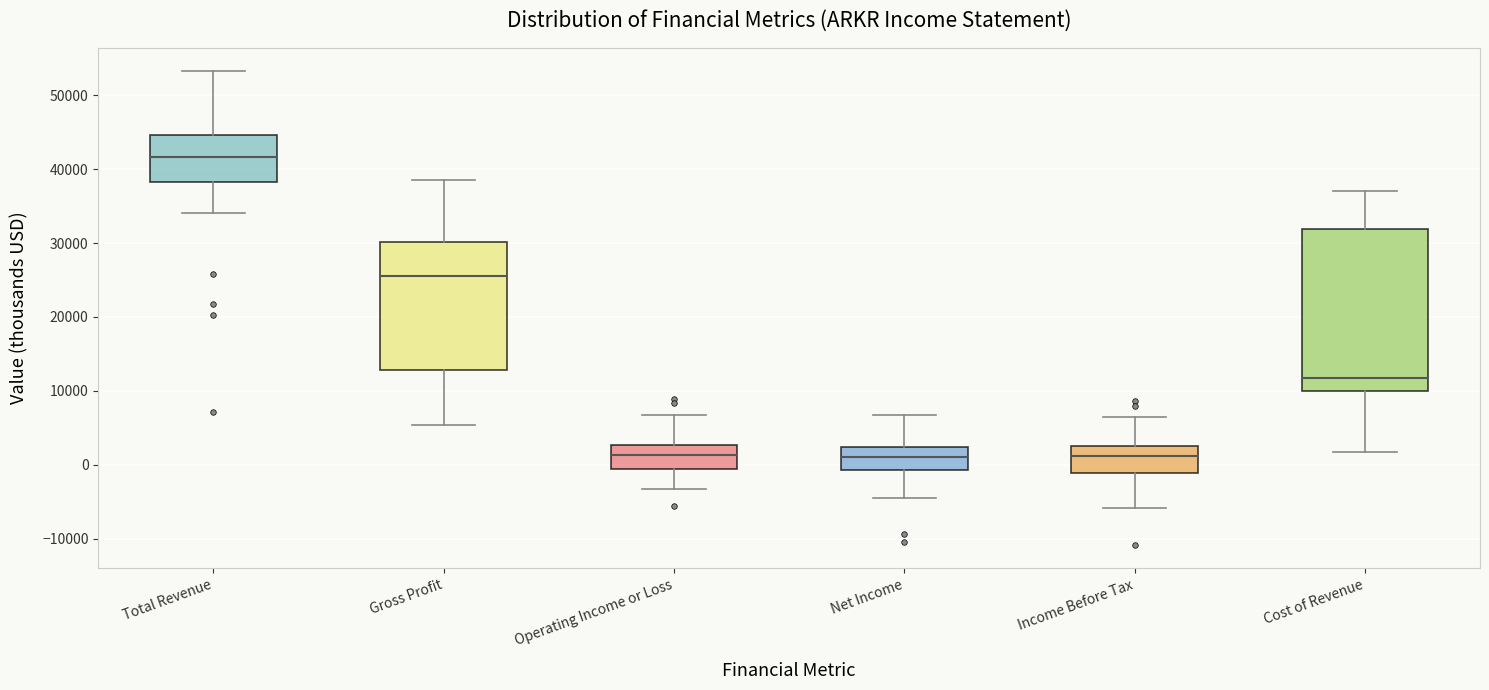

Comparing the boxes themselves (not the whiskers), which one is the tallest?

Cost of Revenue